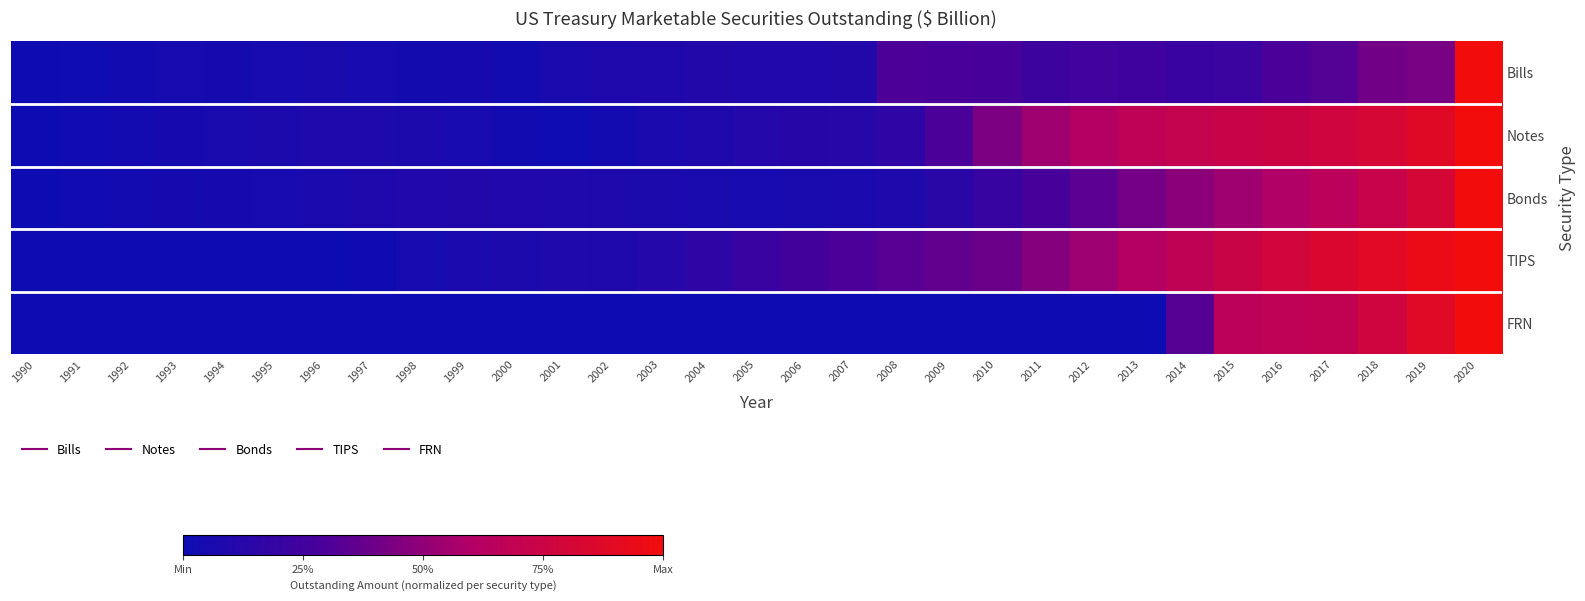

At how many categories does at least one series exceed 0?

30